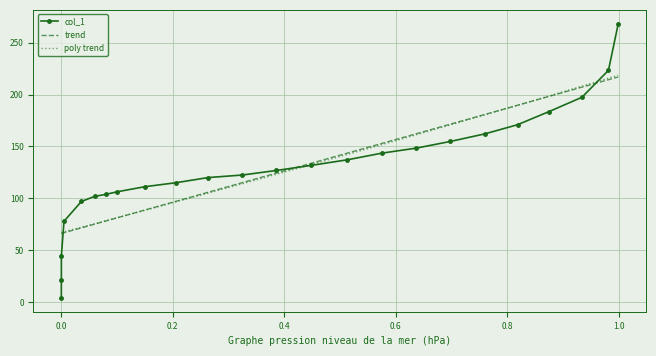

Between 0.6 and 0.0, which is larger?

0.6